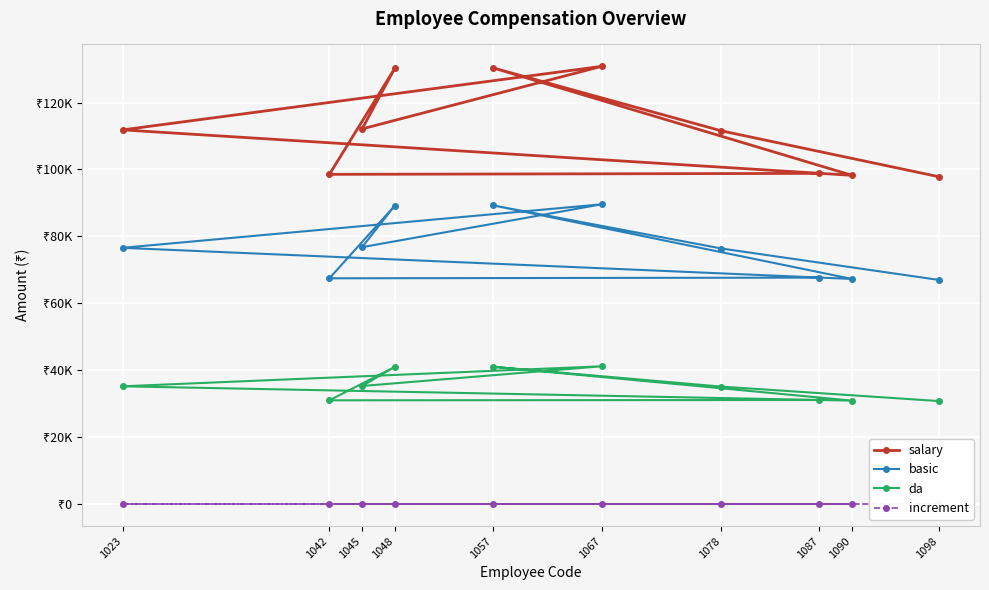

List the series in order of their overall mean, highest first.

salary, basic, da, increment